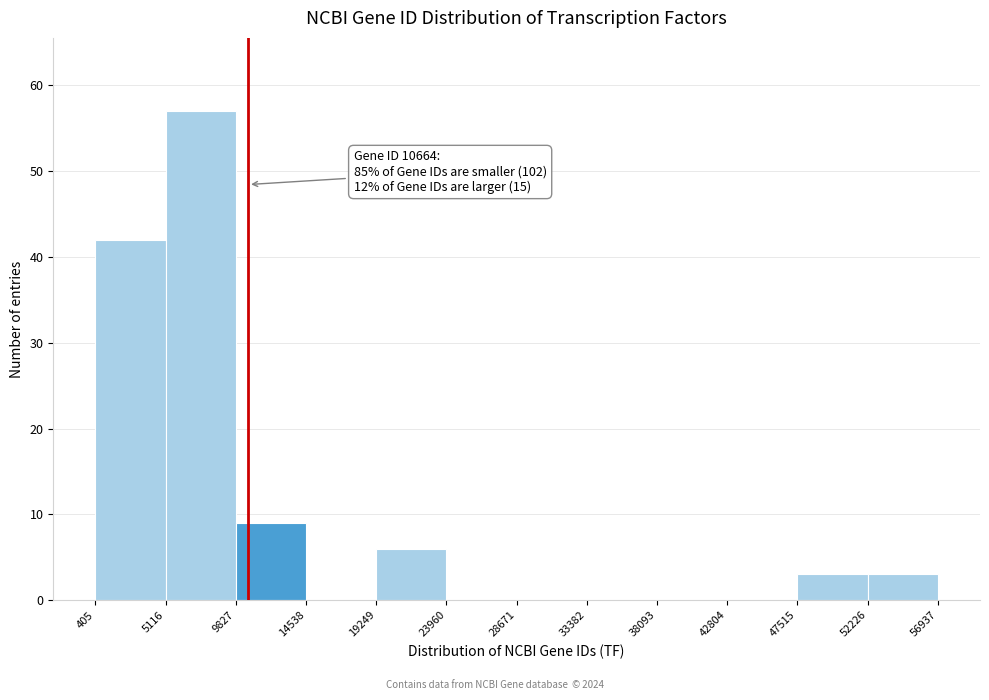

Over which range of the x-axis is the bar tallest?

5116 to 9827